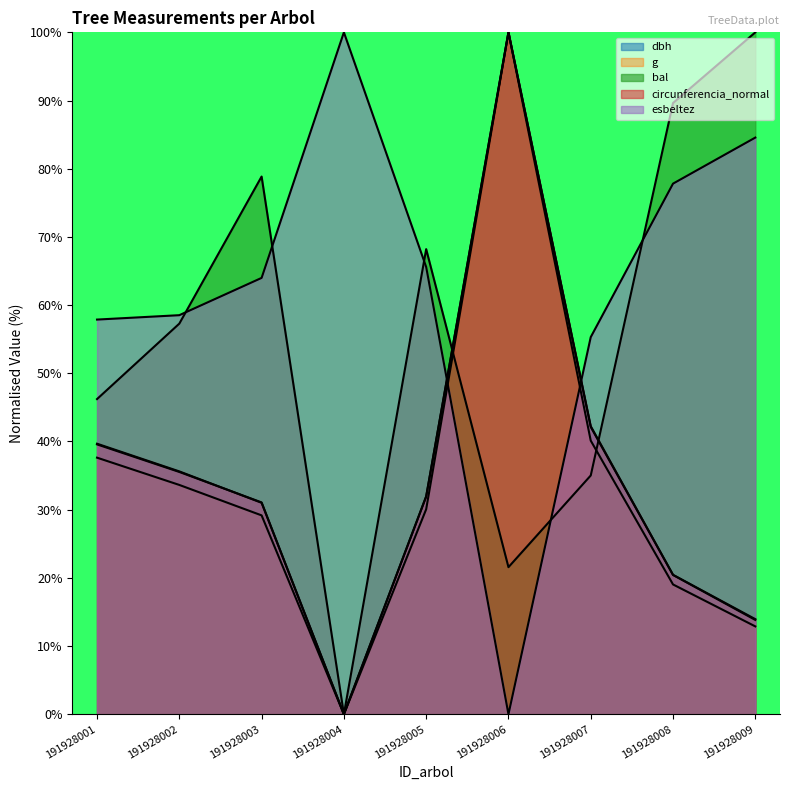

What is the sum of all esbeltez values?

563.7